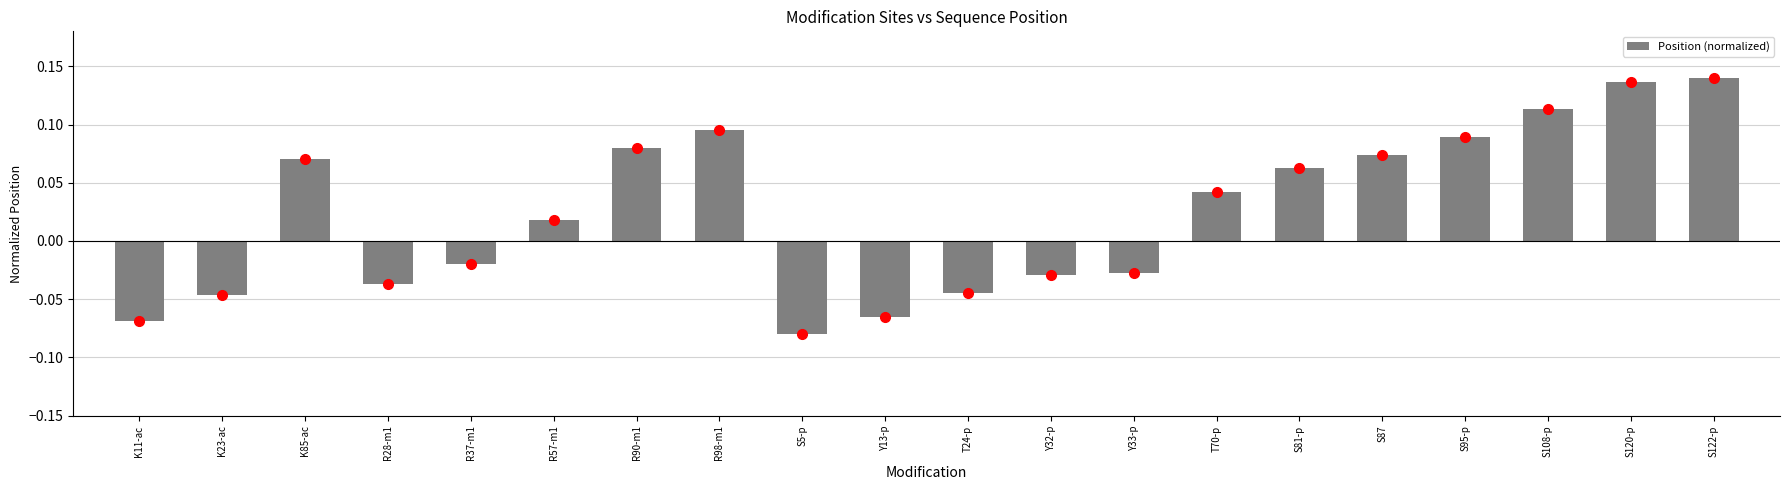

Which has a higher value, S108-p or Y13-p?

S108-p